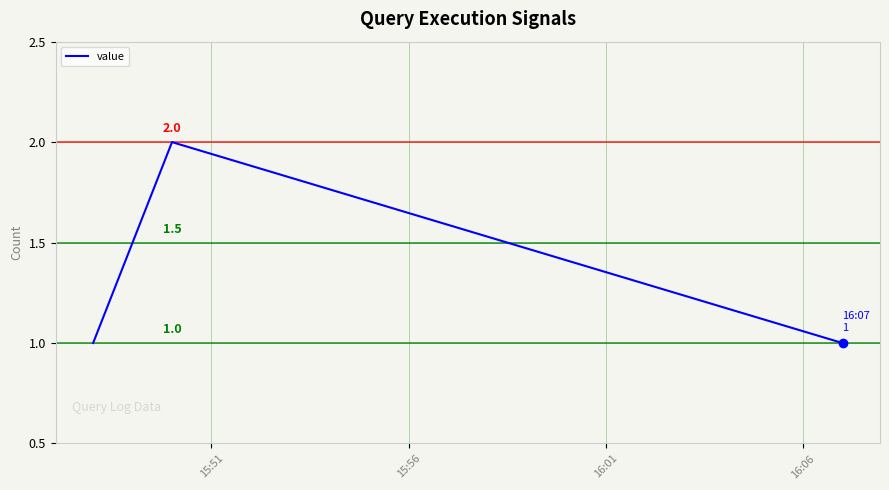

Count the number of categories in the chart.

3